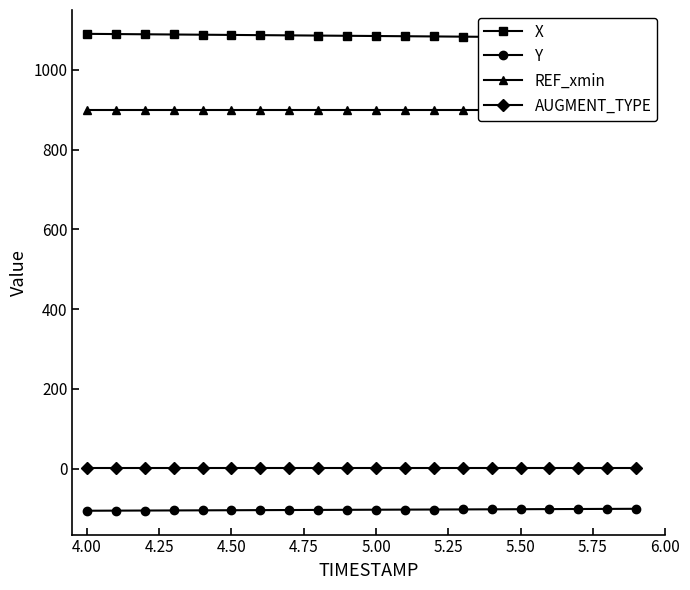

True or false: AUGMENT_TYPE and Y intersect in this chart.

False